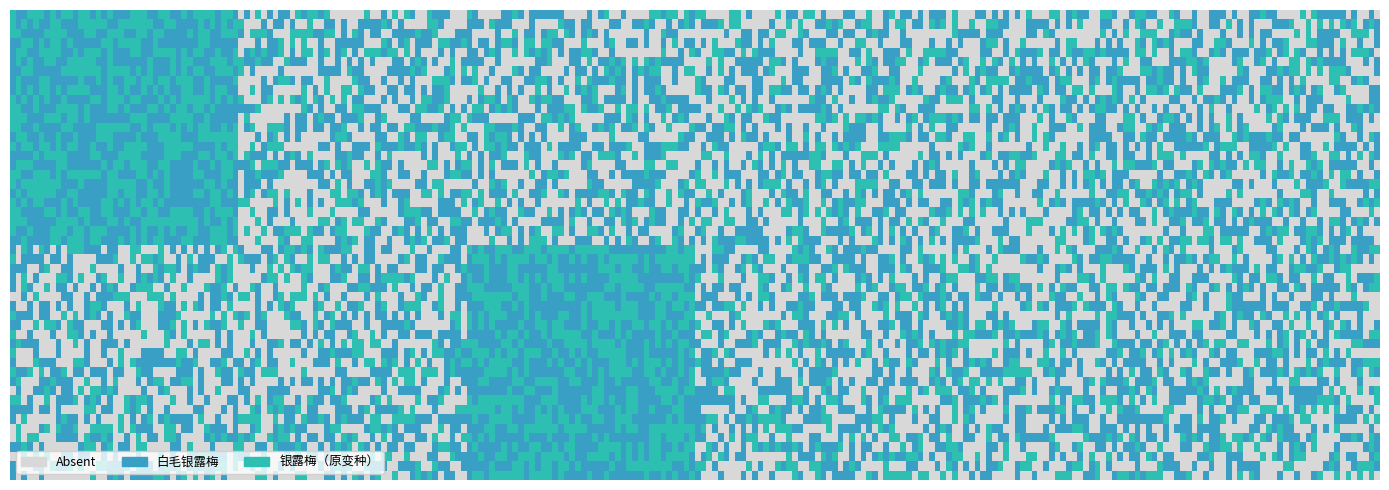

How many series are shown in this chart?

2